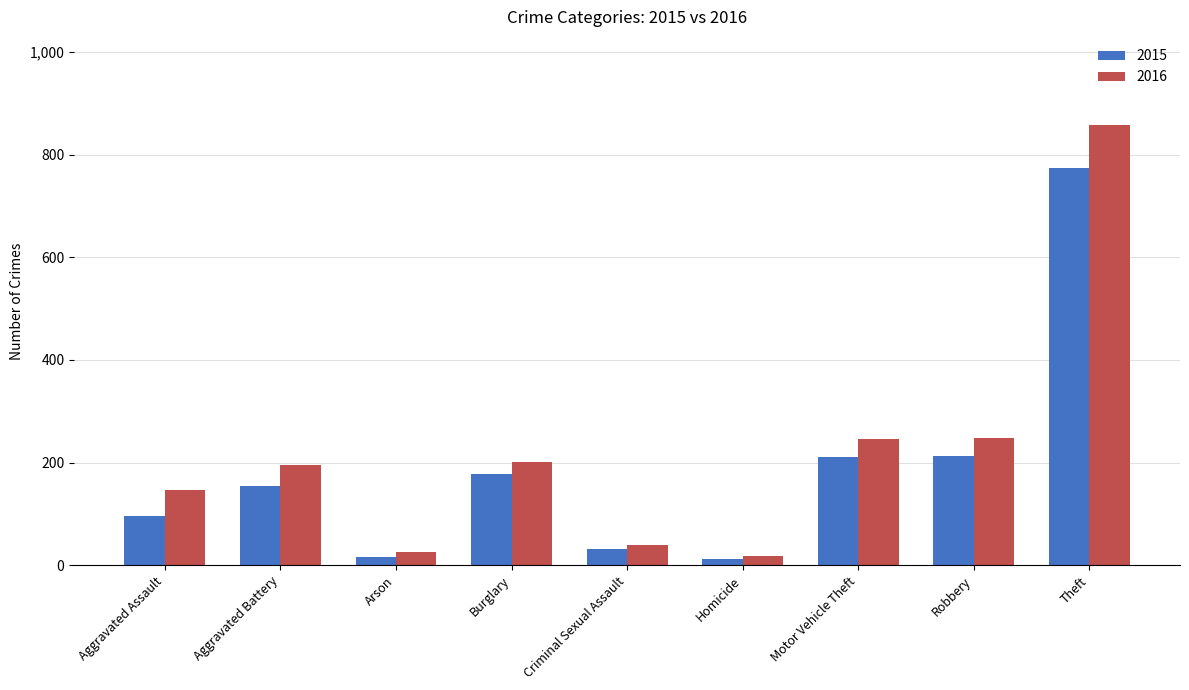

Which series has the largest range (max minus min)?

2016